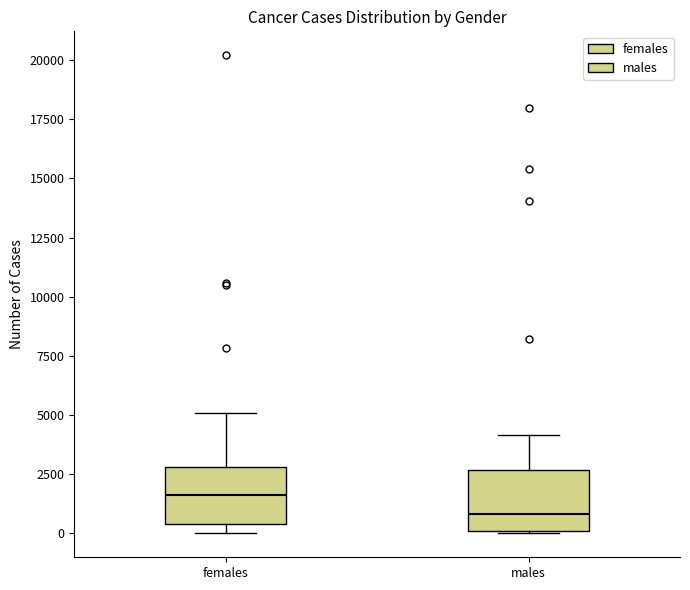

Reading left to right, read every box against the y-axis: the position of its median line, the range the box covers, and the ends of its whiskers. The values are not printed on the chart, so give them approximately, as read against the axis.

females: median 1500, box 500 to 3000, whiskers 0 to 5000
males: median 1000, box 0 to 2500, whiskers 0 to 4000